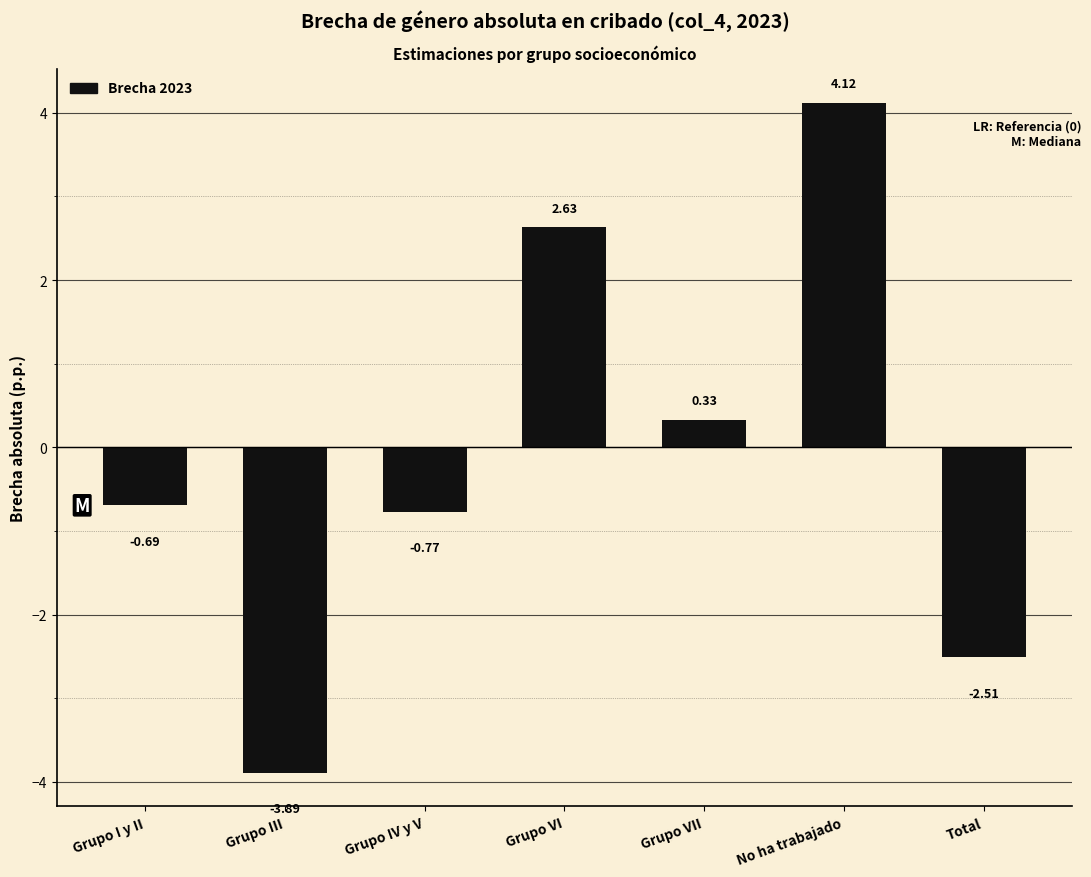

At which category does the chart reach its peak across all series?

No ha trabajado